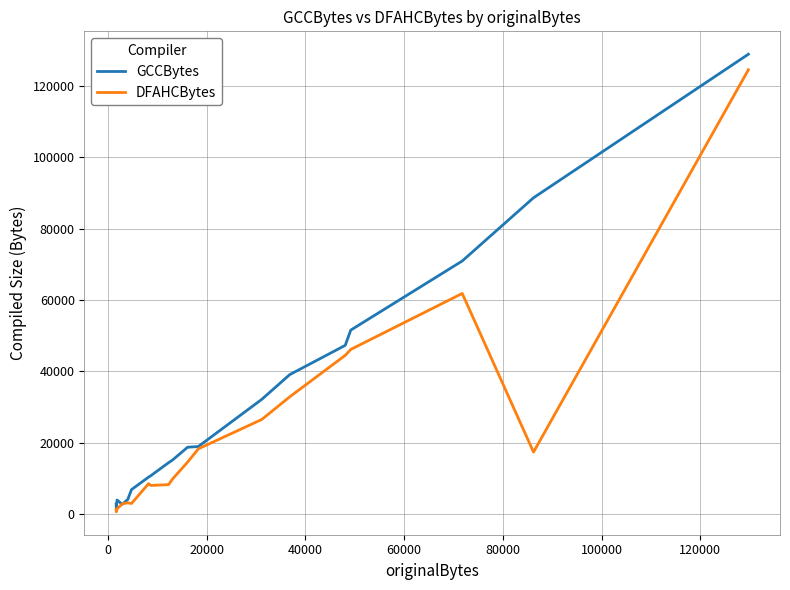

Which series has the widest spread of values?

GCCBytes